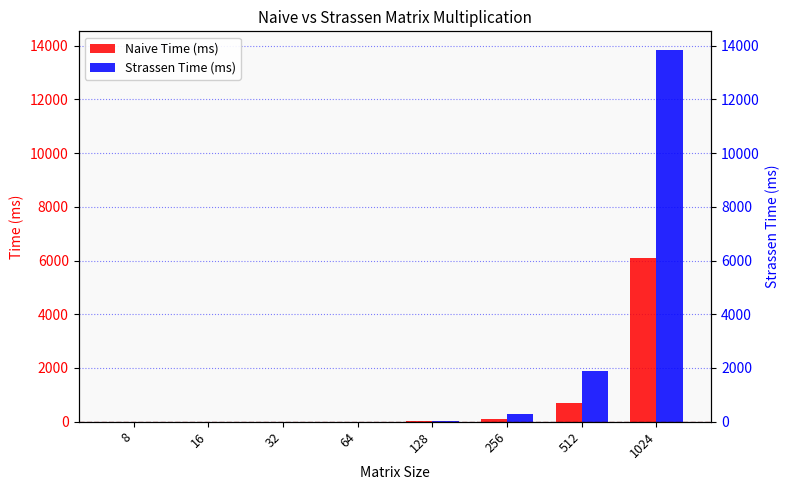

The value of Strassen Time (ms) at 1024 is 9404.1. True or false?

False